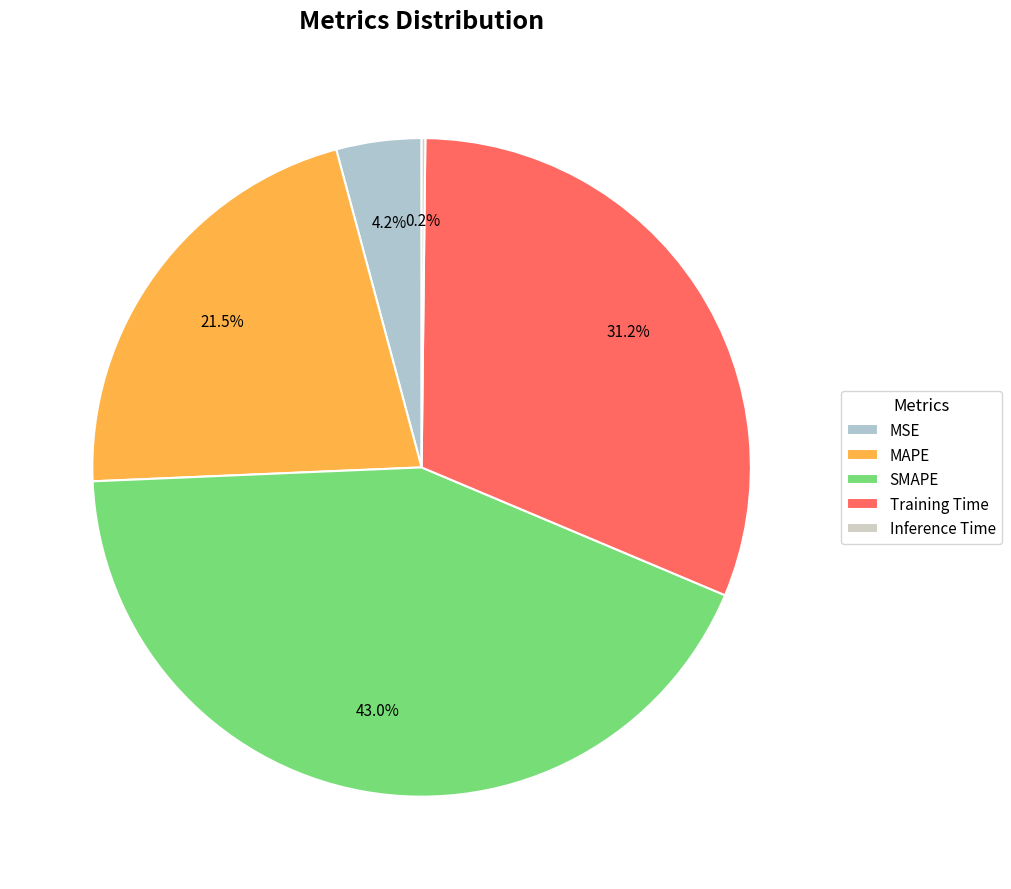

Is SMAPE the majority of the pie?

No